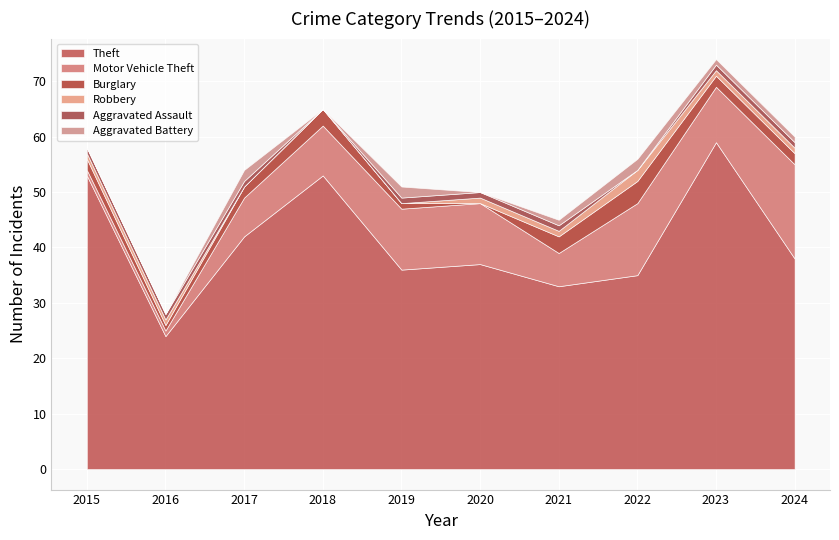

What are all the series names shown in the legend?

Theft, Motor Vehicle Theft, Burglary, Robbery, Aggravated Assault, Aggravated Battery